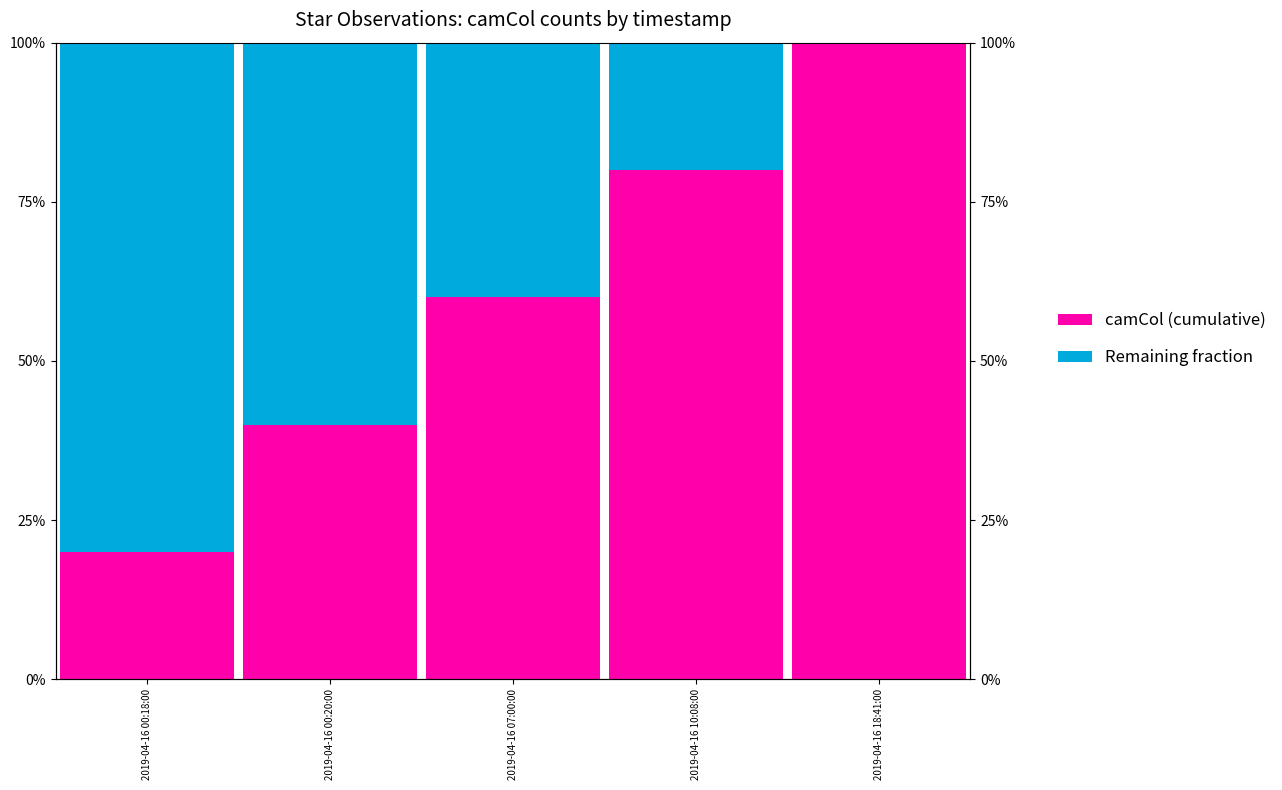

True or false: Remaining fraction has a value of 37 at 2019-04-16 00:18:00.

False